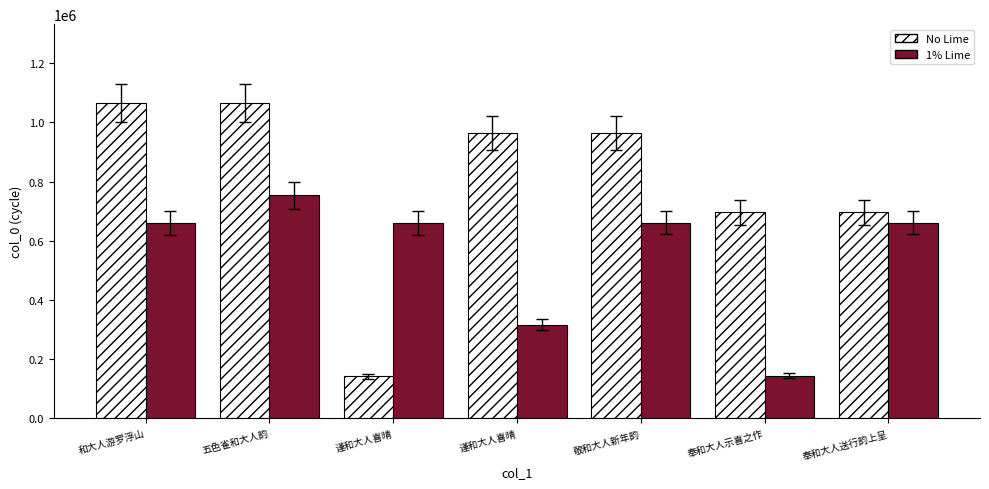

What are all the series names shown in the legend?

No Lime, 1% Lime